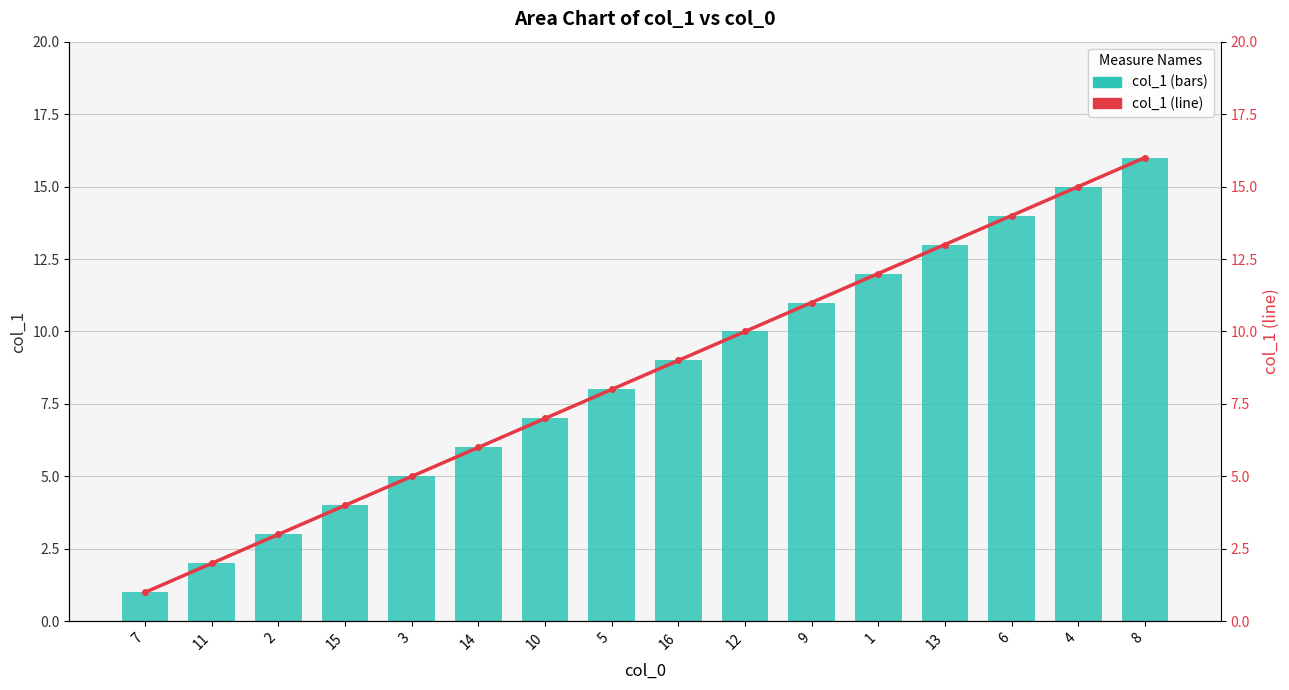

What are all the series names shown in the legend?

col_1 (bars), col_1 (line)